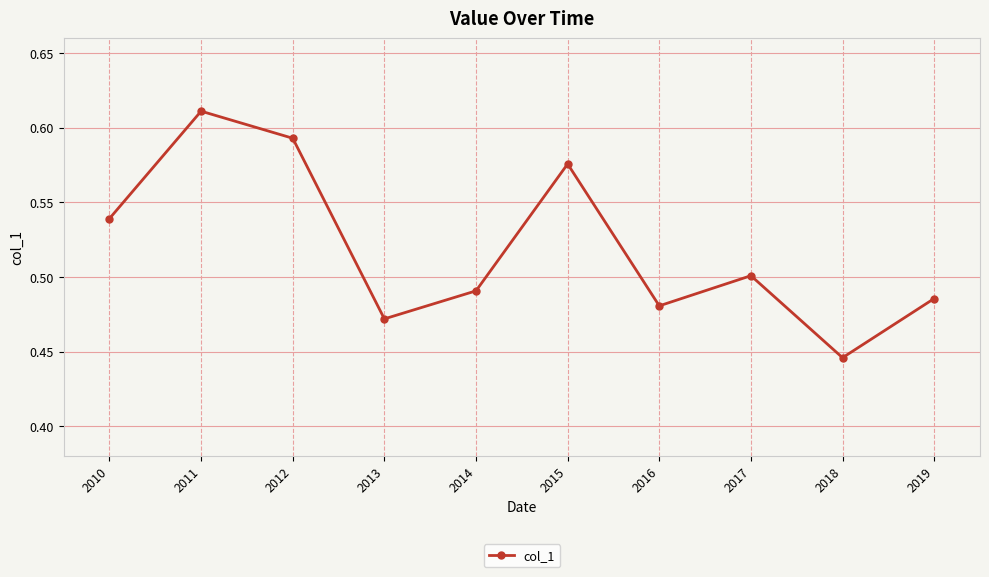

Where is the first local maximum?

2011